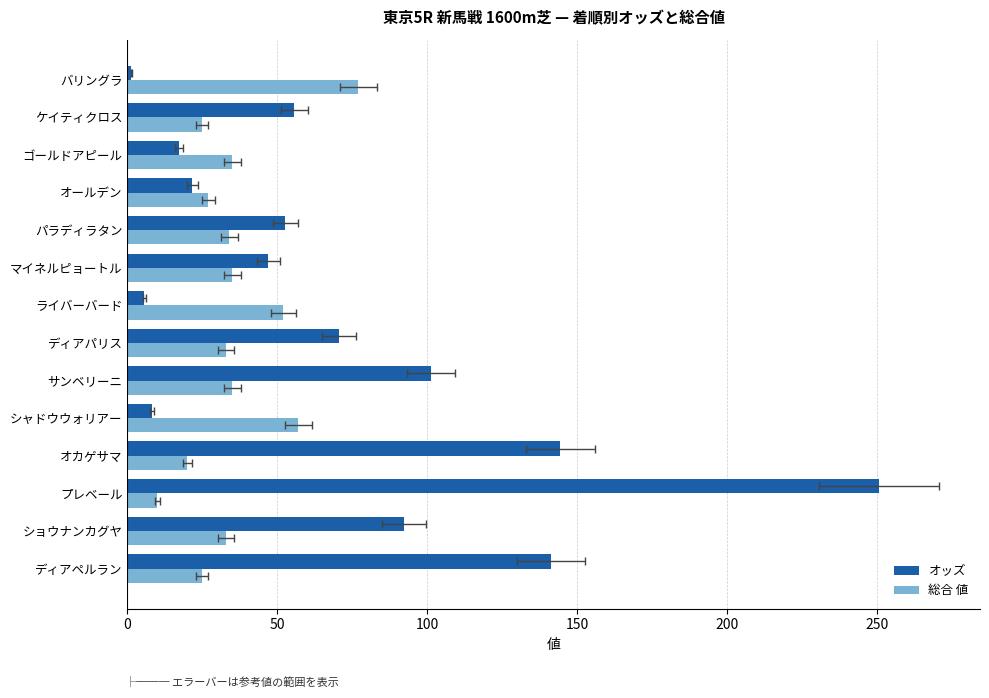

How many data points in オッズ are less than 55?

7